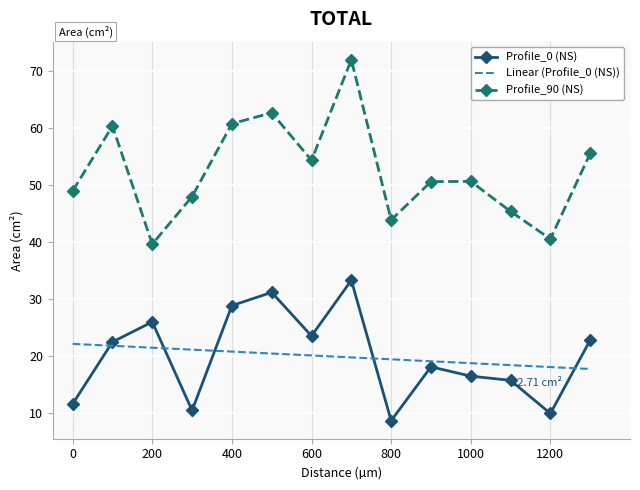

True or false: Profile_90 (NS) and Profile_0 (NS) intersect in this chart.

False